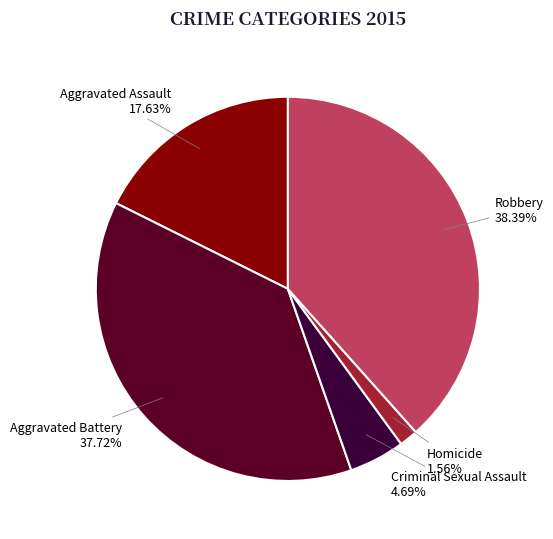

What is the ratio of the value at Aggravated Battery to the value at Robbery?

1.0